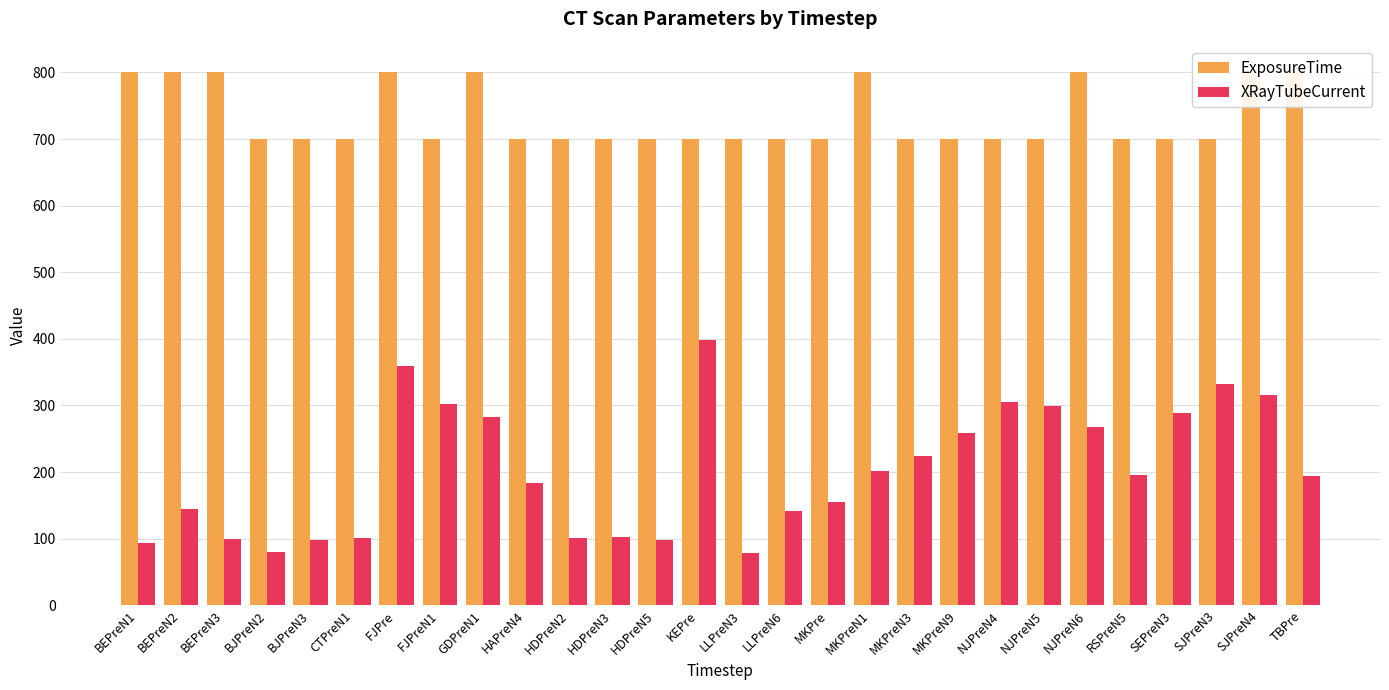

What position from the left is MKPreN9?

20